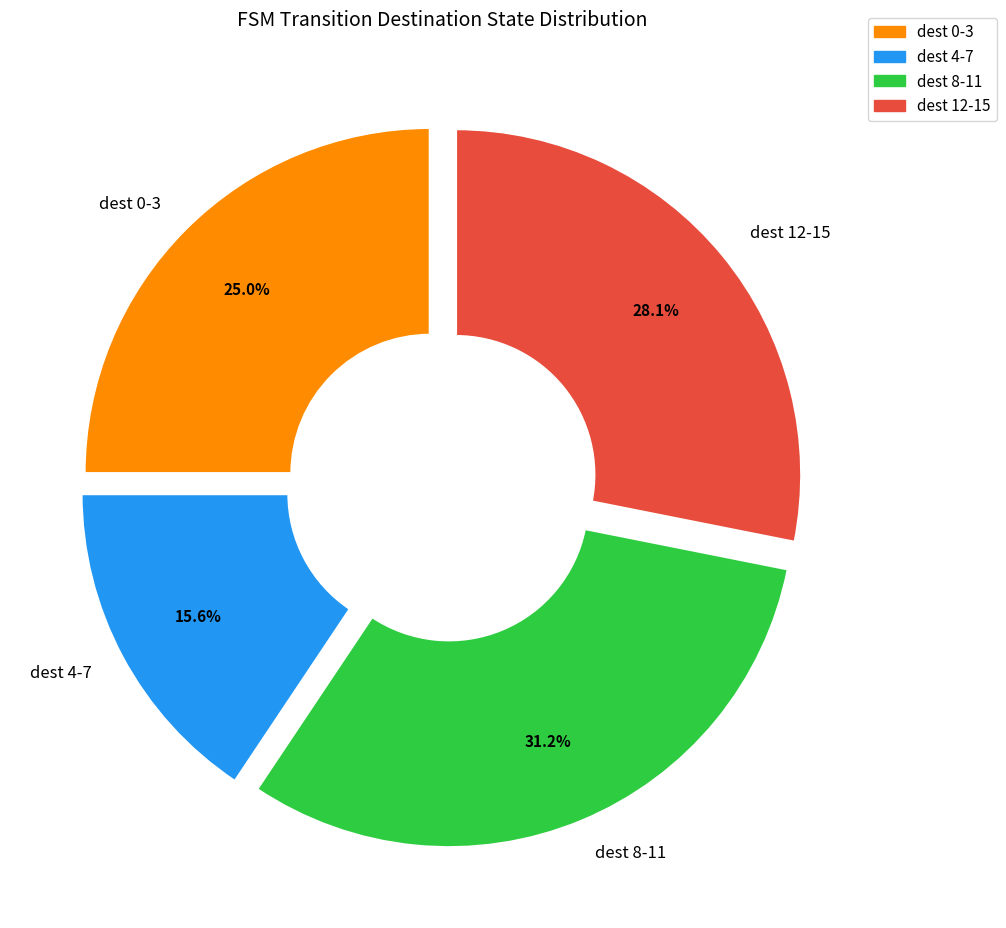

Which category has the biggest portion of the pie?

dest 8-11